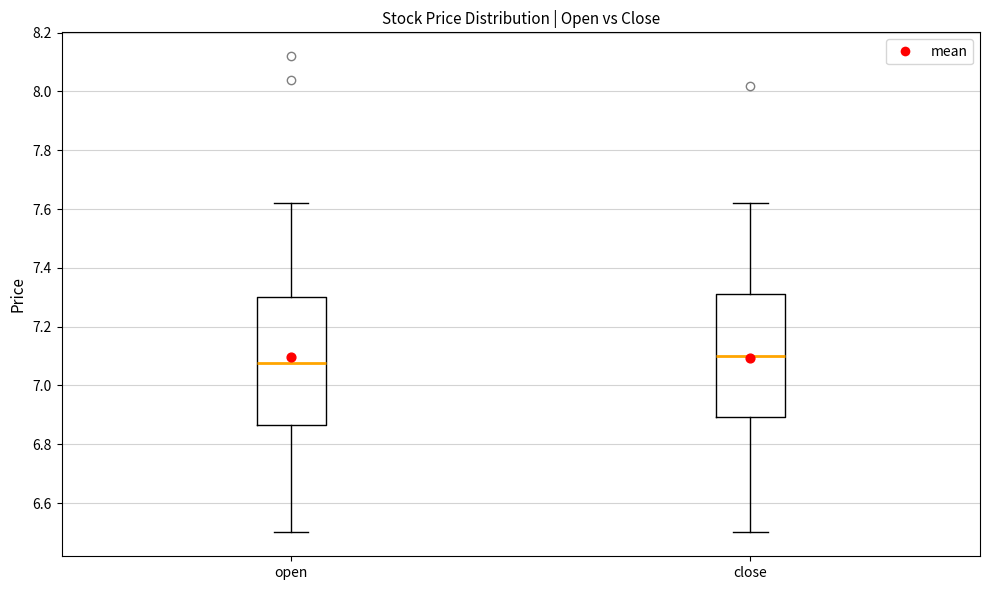

Which box has the highest median line?

close